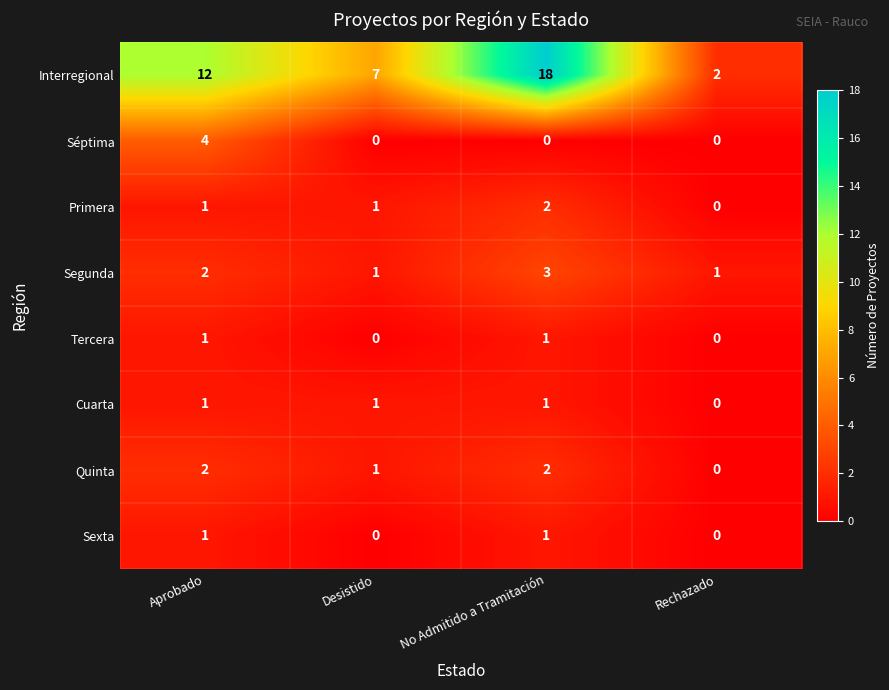

Which series changed the most between Aprobado and No Admitido a Tramitación?

Interregional